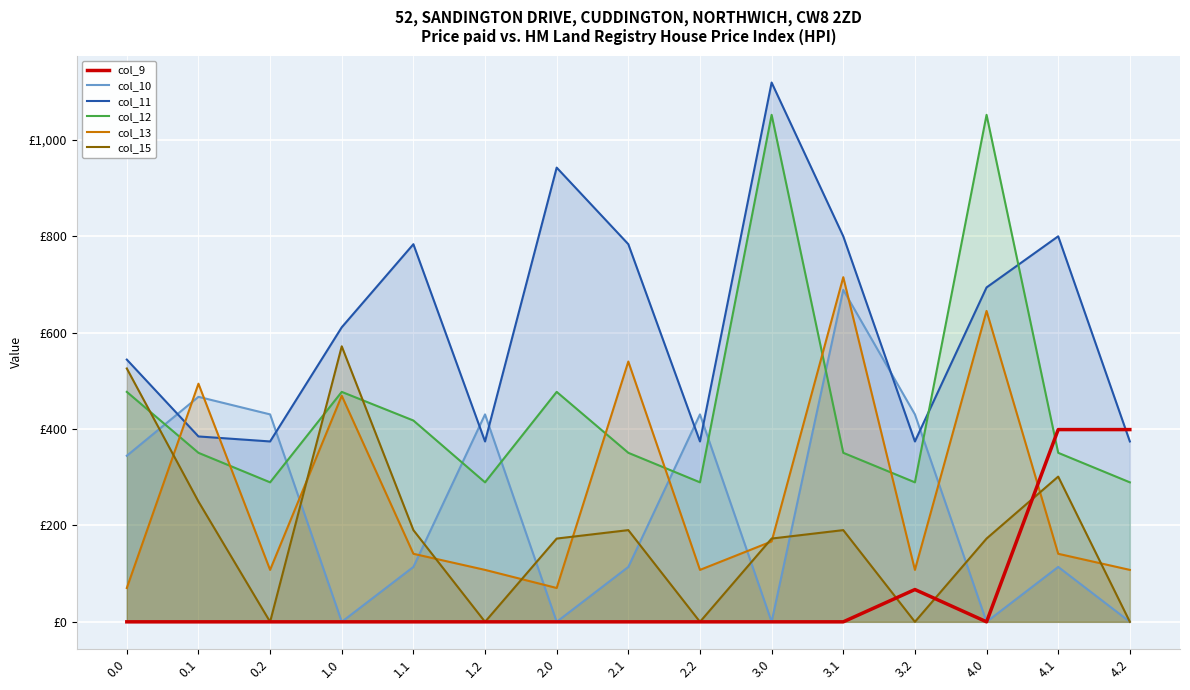

Is it true that col_13 equals 107.8 at 1.2?

True